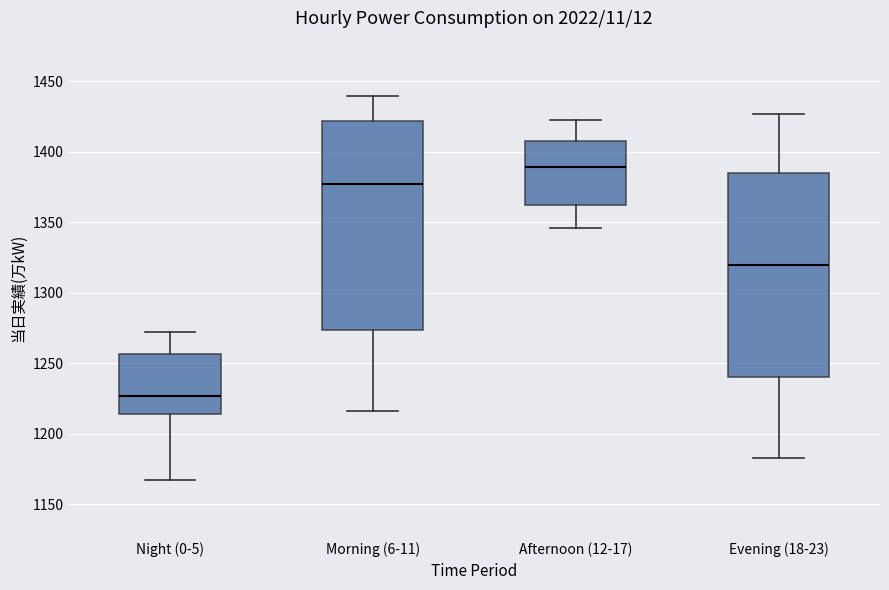

Reading left to right, read every box against the y-axis: the position of its median line, the range the box covers, and the ends of its whiskers. The values are not printed on the chart, so give them approximately, as read against the axis.

Night (0-5): median 1225, box 1215 to 1255, whiskers 1165 to 1270
Morning (6-11): median 1375, box 1275 to 1420, whiskers 1215 to 1440
Afternoon (12-17): median 1390, box 1360 to 1410, whiskers 1345 to 1425
Evening (18-23): median 1320, box 1240 to 1385, whiskers 1185 to 1425